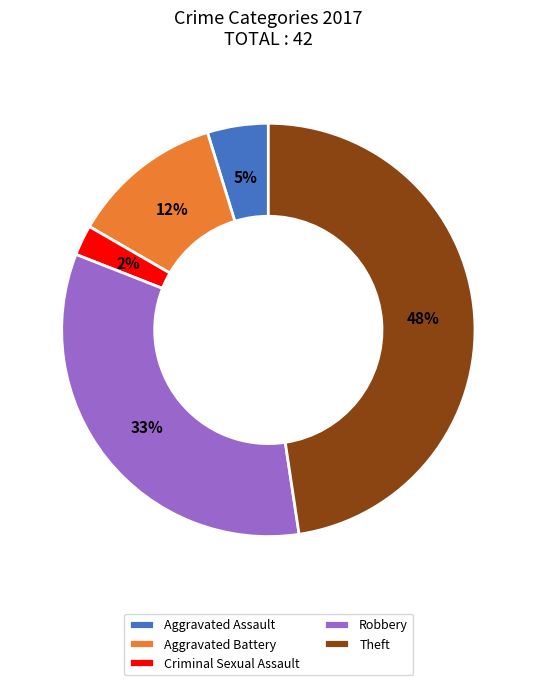

Which category has the smallest portion of the pie?

Criminal Sexual Assault